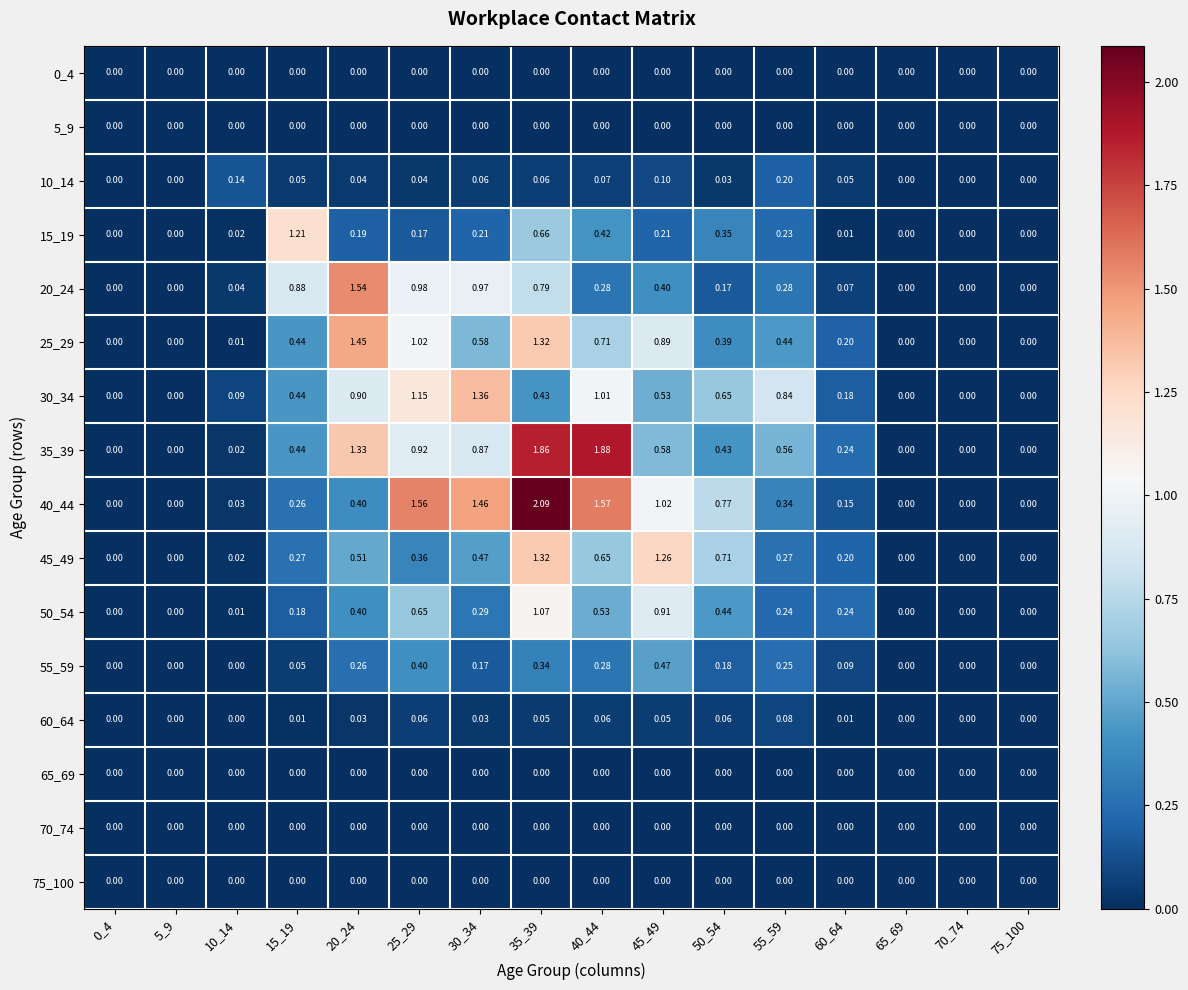

Which series changed the most between 10_14 and 45_49?

45_49